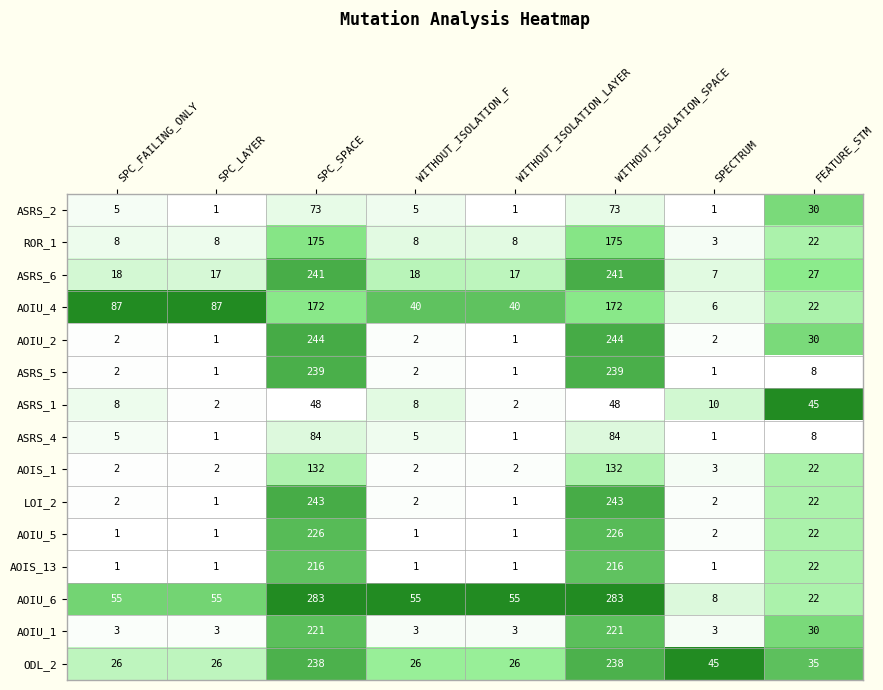

Which series has the largest total across all categories?

AOIU_6